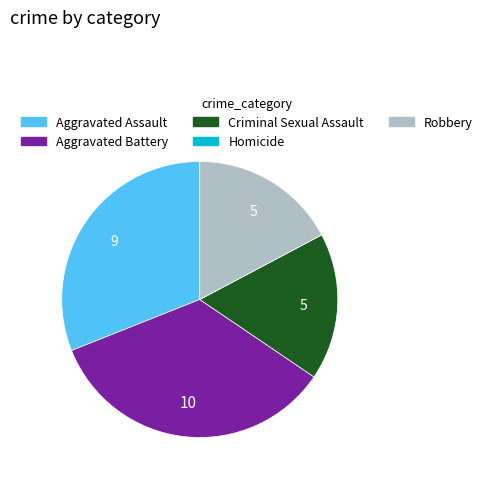

True or false: Criminal Sexual Assault accounts for 27% of the total.

False